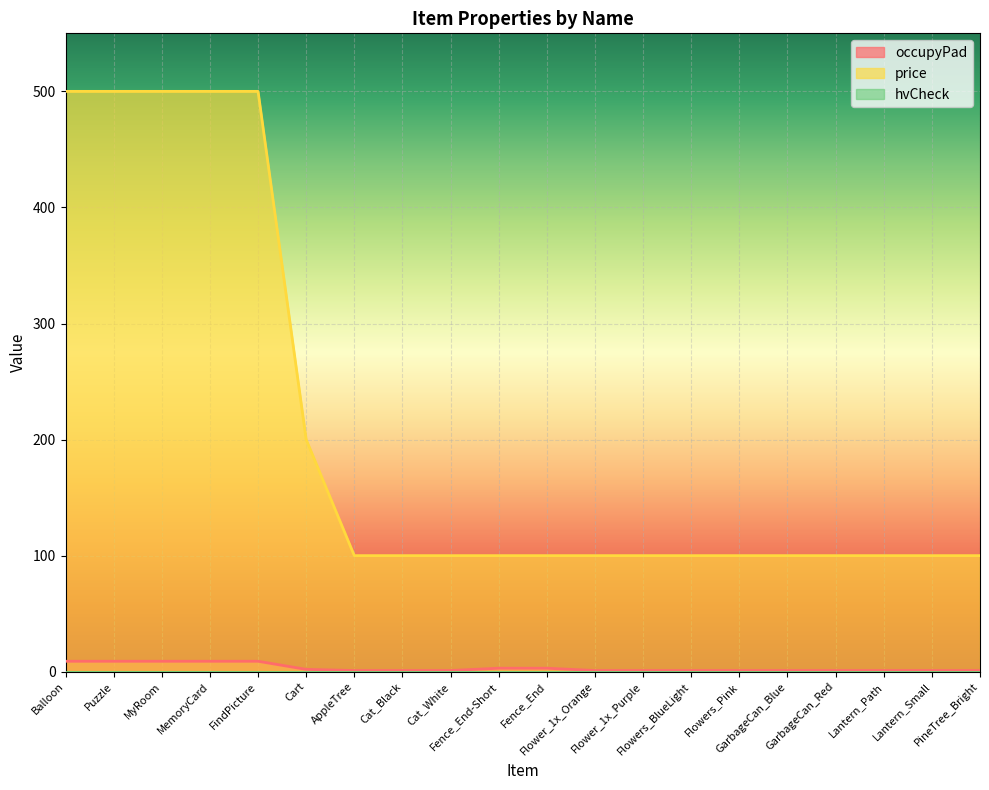

Reading right to left, what are all the values shown in this chart?

occupyPad: PineTree_Bright=1	Lantern_Small=1	Lantern_Path=1	GarbageCan_Red=1	GarbageCan_Blue=1	Flowers_Pink=1	Flowers_BlueLight=1	Flower_1x_Purple=1	Flower_1x_Orange=1	Fence_End=3	Fence_End-Short=3	Cat_White=1	Cat_Black=1	AppleTree=1	Cart=2	FindPicture=9	MemoryCard=9	MyRoom=9	Puzzle=9	Balloon=9
price: PineTree_Bright=100	Lantern_Small=100	Lantern_Path=100	GarbageCan_Red=100	GarbageCan_Blue=100	Flowers_Pink=100	Flowers_BlueLight=100	Flower_1x_Purple=100	Flower_1x_Orange=100	Fence_End=100	Fence_End-Short=100	Cat_White=100	Cat_Black=100	AppleTree=100	Cart=200	FindPicture=500	MemoryCard=500	MyRoom=500	Puzzle=500	Balloon=500